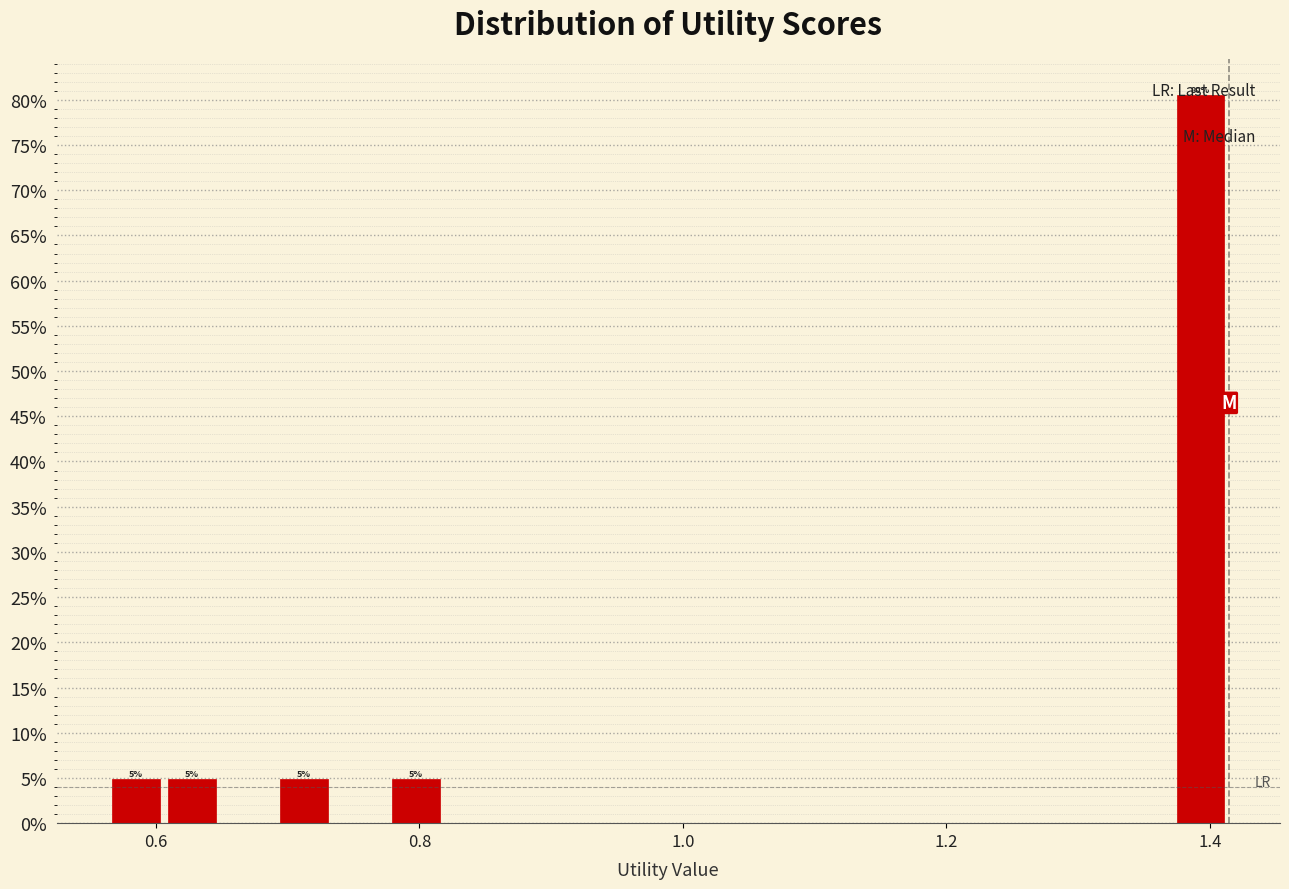

Around what value on the x-axis is the tallest bar? Give the approximate position of its centre, as read against the axis.

1.40